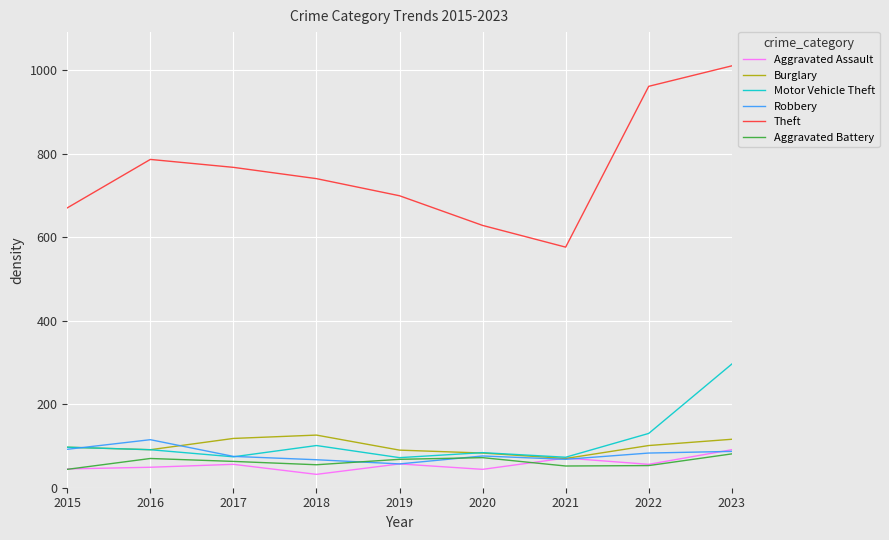

True or false: Aggravated Assault and Theft cross at least once.

False